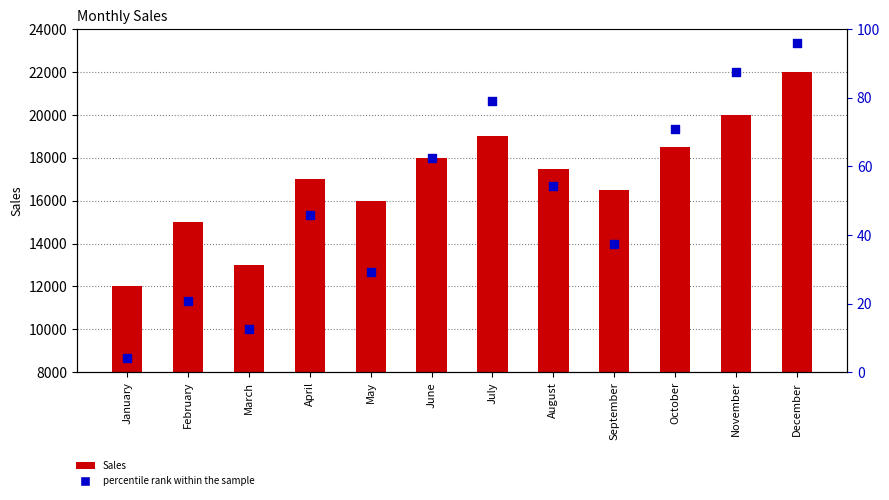

Which series reaches the minimum Y coordinate?

percentile rank within the sample